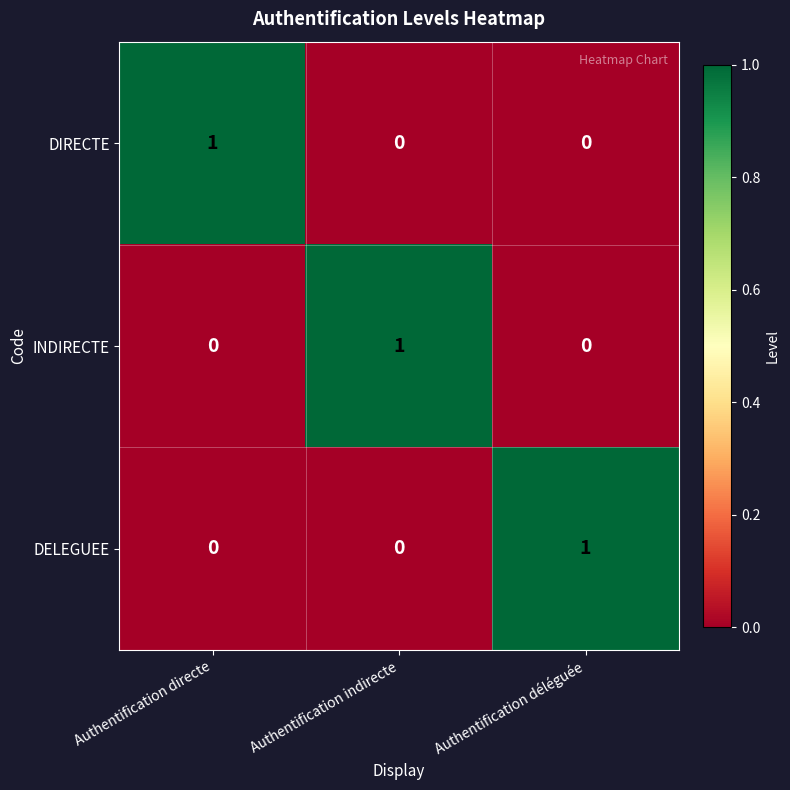

What is the maximum value shown in the chart?

1